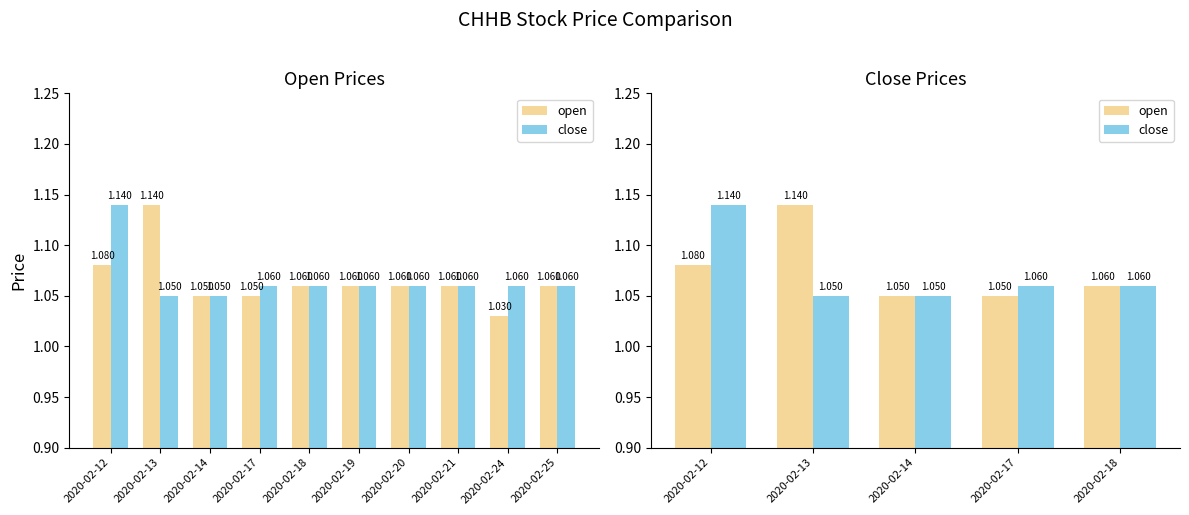

List the series in order of their overall mean, lowest first.

close, open